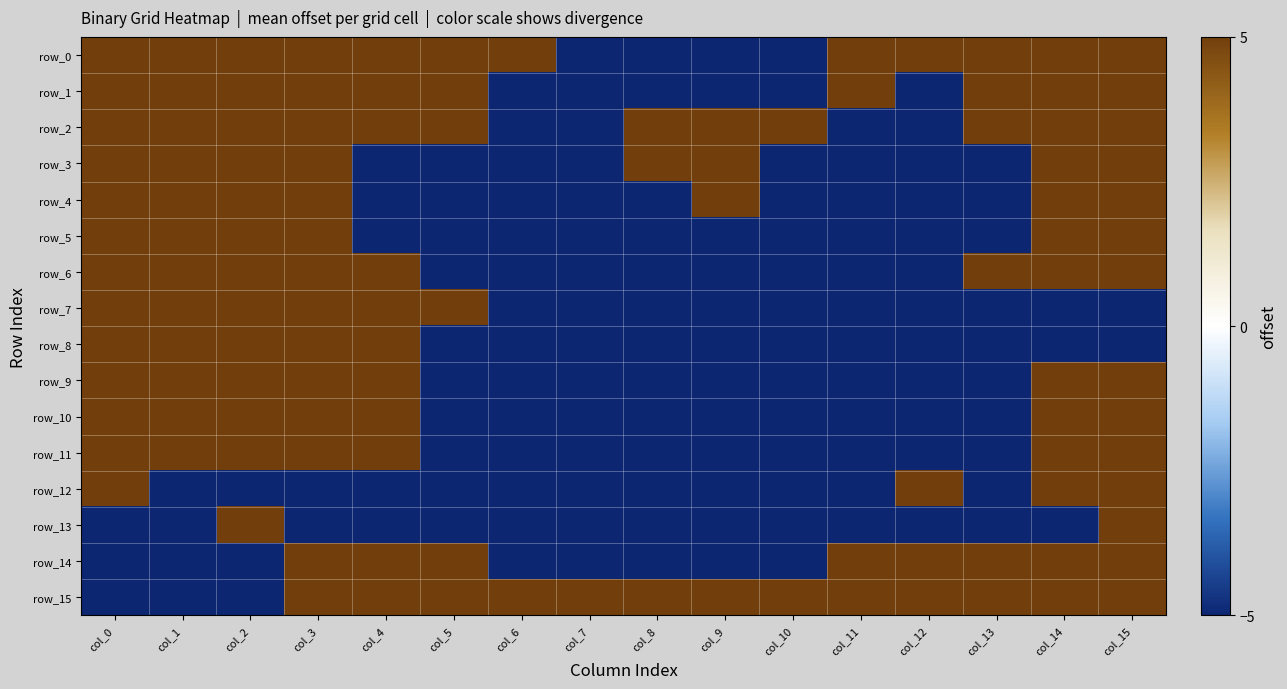

How many negative values does the row_8 series have?

11